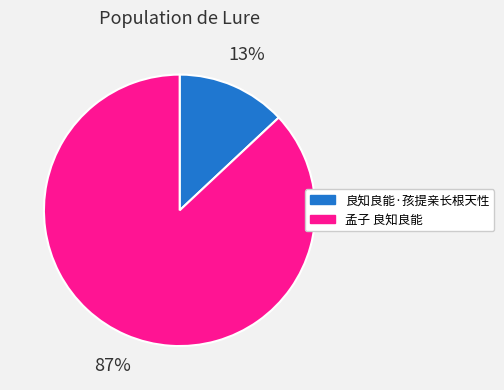

To the nearest percent, what portion does 良知良能·孩提亲长根天性 represent?

13%